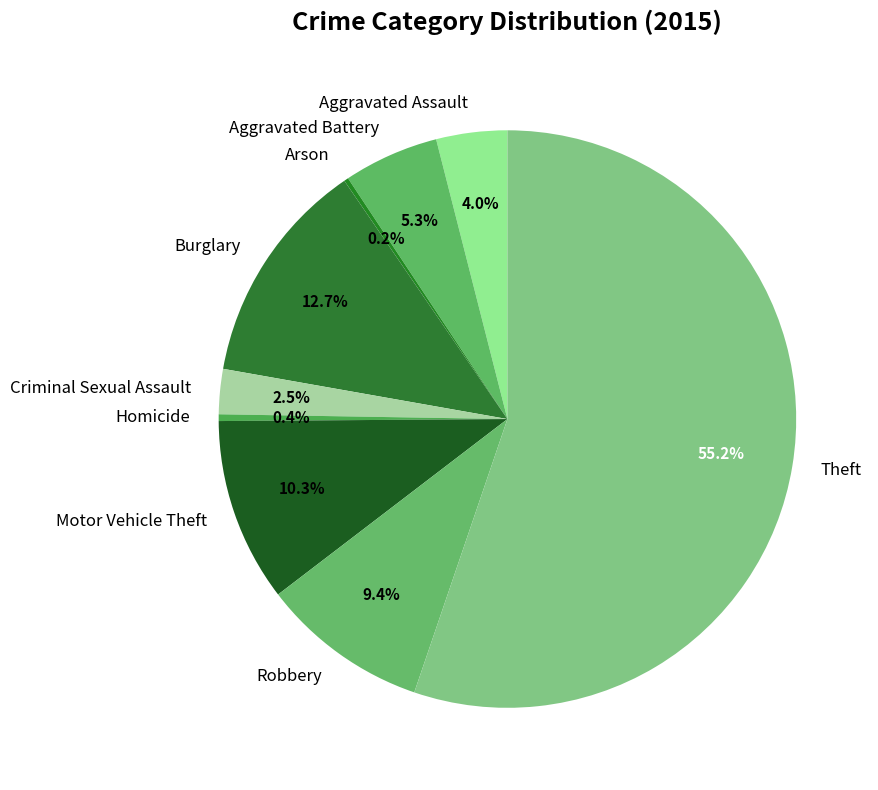

Between Burglary and Homicide, which is larger?

Burglary